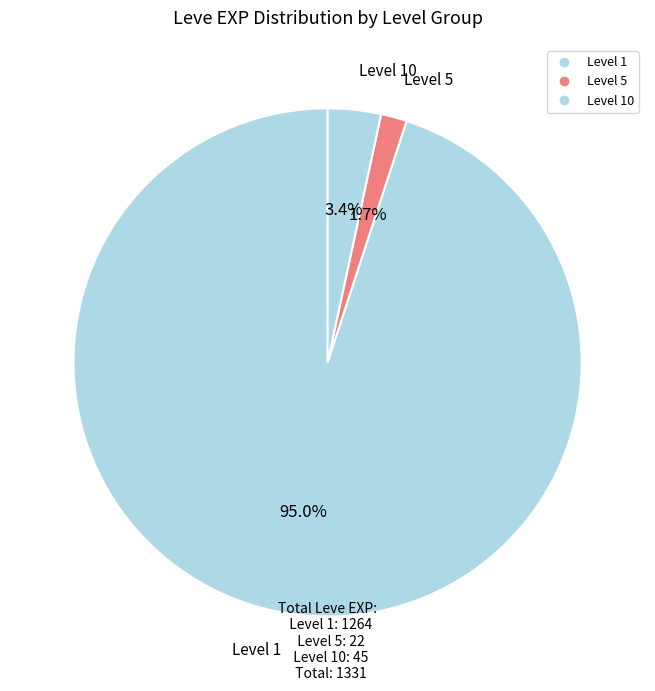

How many segments does this pie chart have?

3